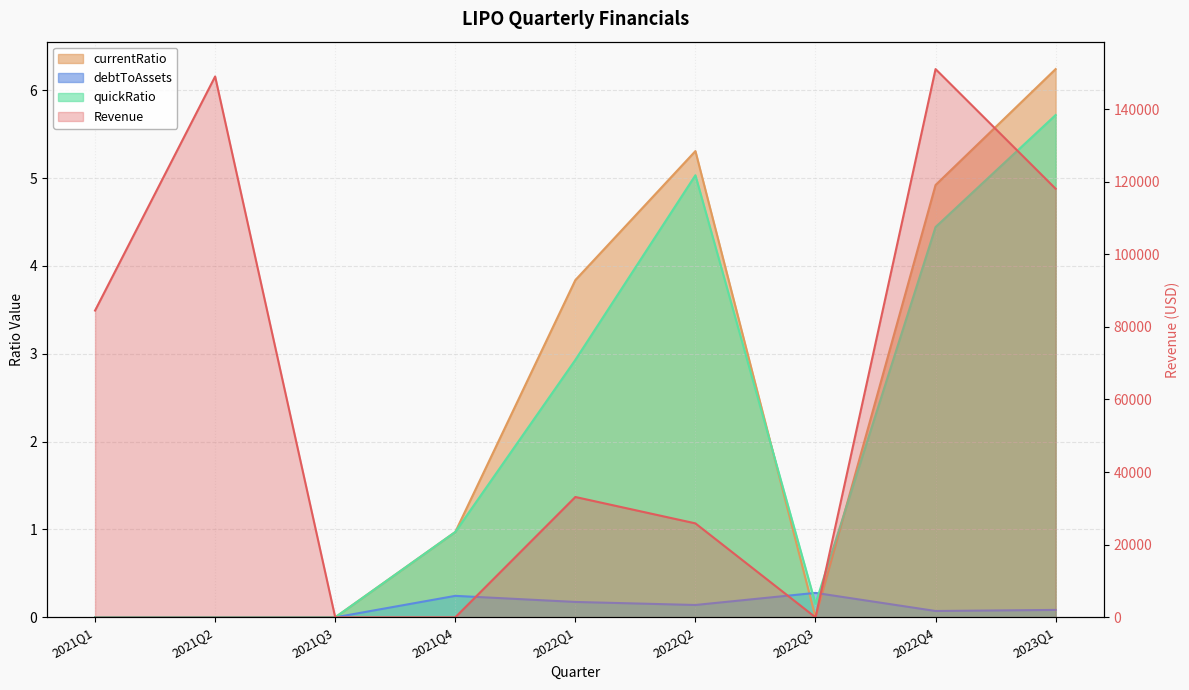

Reading right to left, what are all the values shown in this chart?

Revenue: 2023Q1=118048.0	2022Q4=151007.0	2022Q3=0.0	2022Q2=25881.0	2022Q1=33149.0	2021Q4=0.0	2021Q3=0.0	2021Q2=148968.0	2021Q1=84498.0
currentRatio: 2023Q1=6.2	2022Q4=4.9	2022Q3=0.0	2022Q2=5.3	2022Q1=3.8	2021Q4=1.0	2021Q3=0.0	2021Q2=0.0	2021Q1=0.0
debtToAssets: 2023Q1=0.1	2022Q4=0.1	2022Q3=0.3	2022Q2=0.1	2022Q1=0.2	2021Q4=0.2	2021Q3=0.0	2021Q2=0.0	2021Q1=0.0
quickRatio: 2023Q1=5.7	2022Q4=4.4	2022Q3=0.2	2022Q2=5.0	2022Q1=2.9	2021Q4=1.0	2021Q3=0.0	2021Q2=0.0	2021Q1=0.0